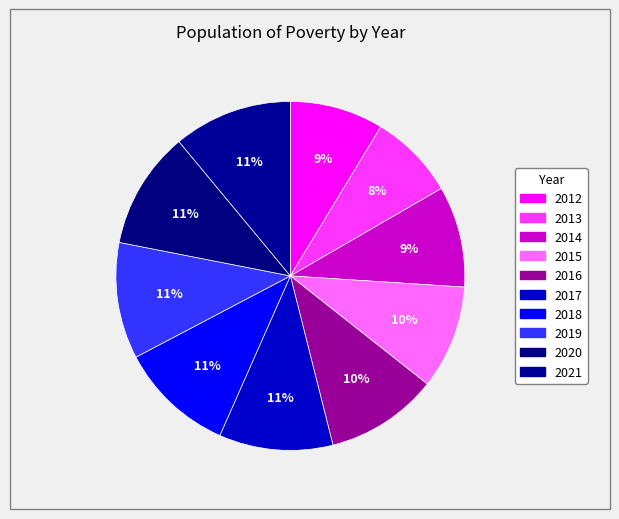

What percentage do 2018 and 2014 together represent?

20.0%